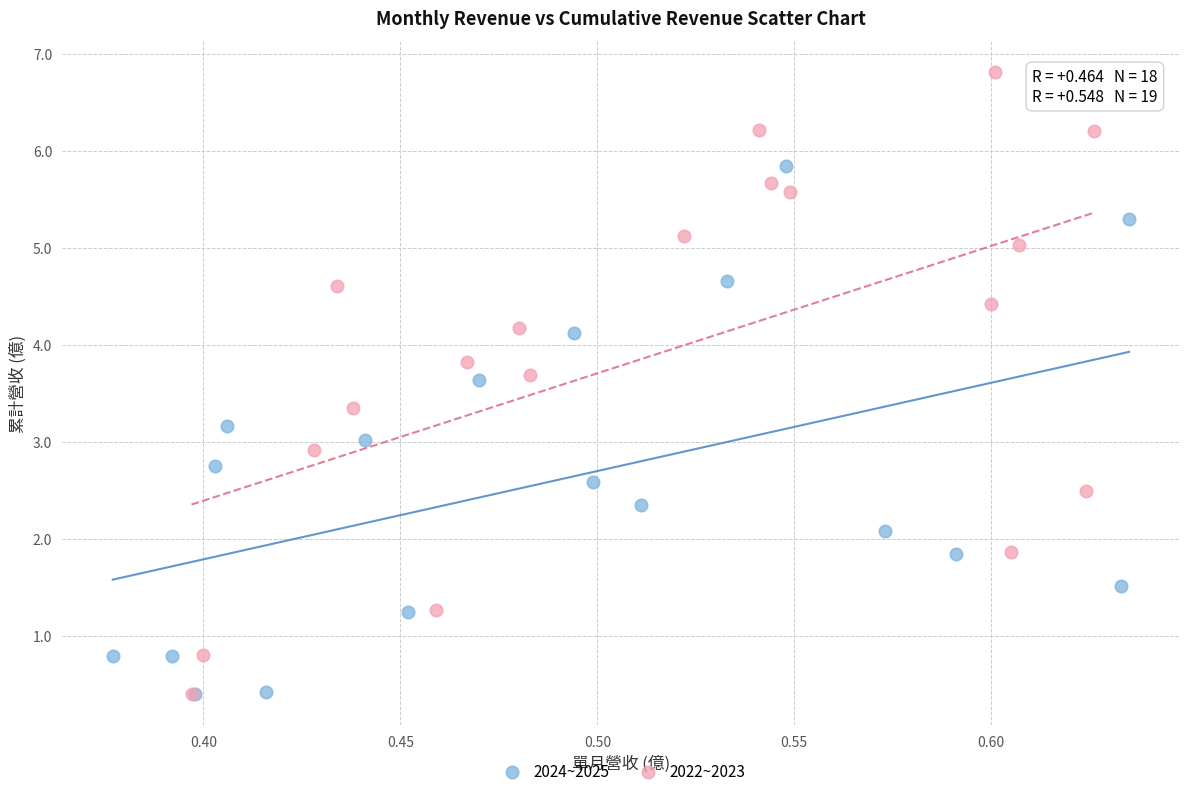

Which series reaches the maximum Y coordinate?

2022~2023